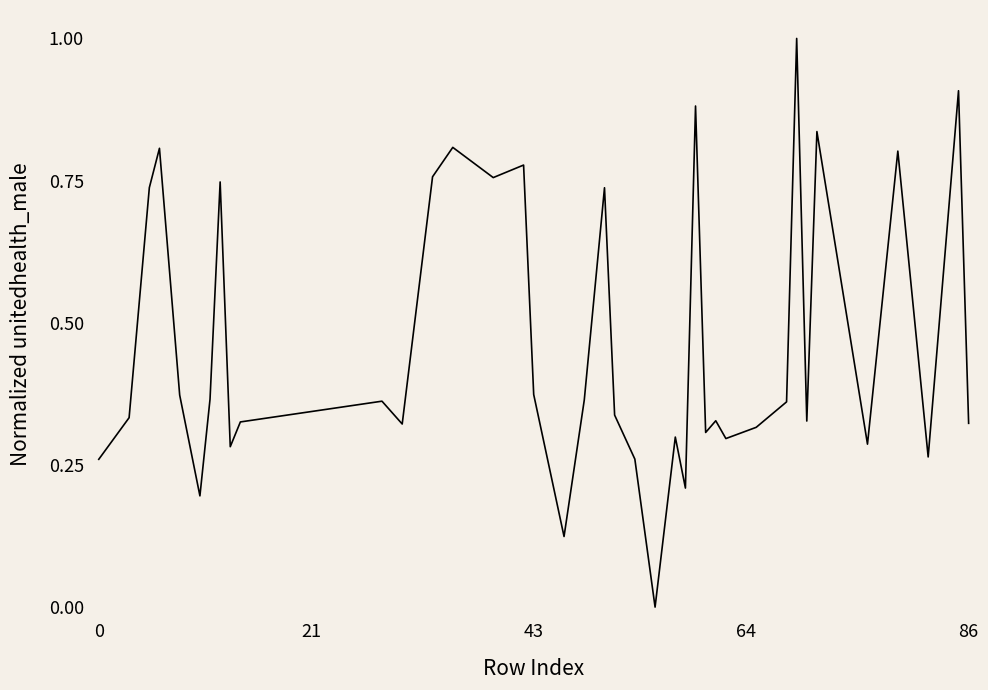

What is the difference between the maximum and minimum values?

1.0